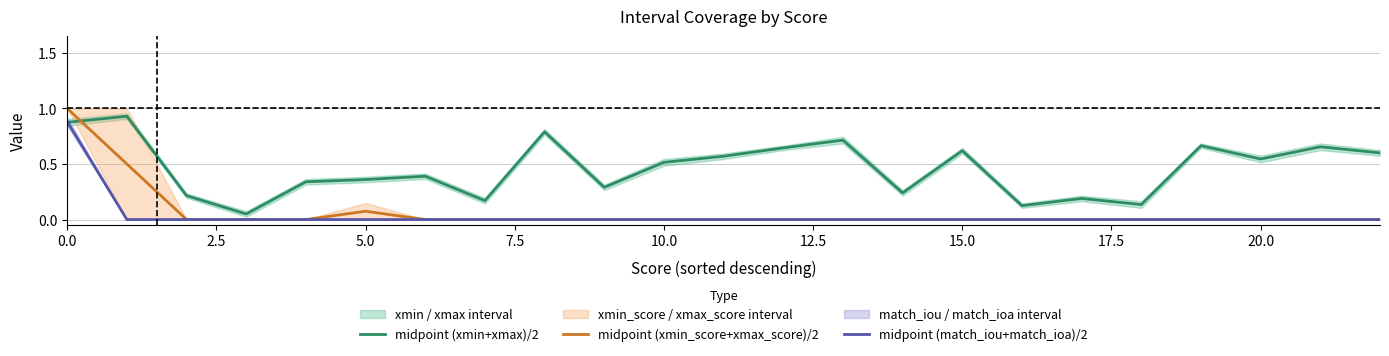

How many lines are shown in the chart?

3